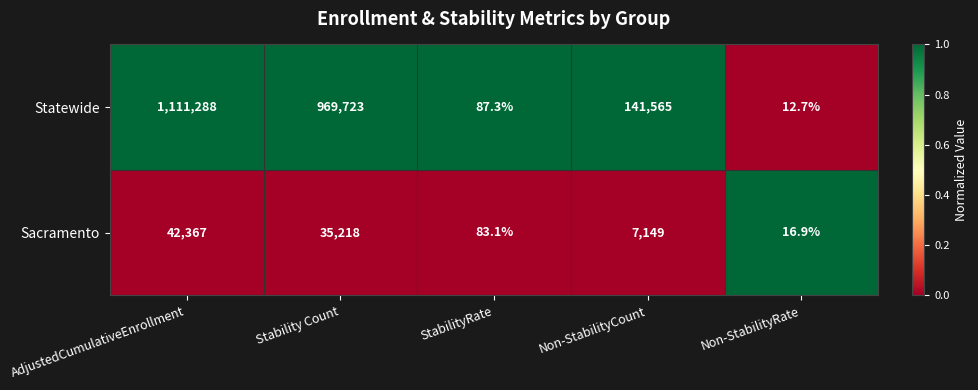

At Non-StabilityRate, list the series in order from largest to smallest.

Sacramento, Statewide